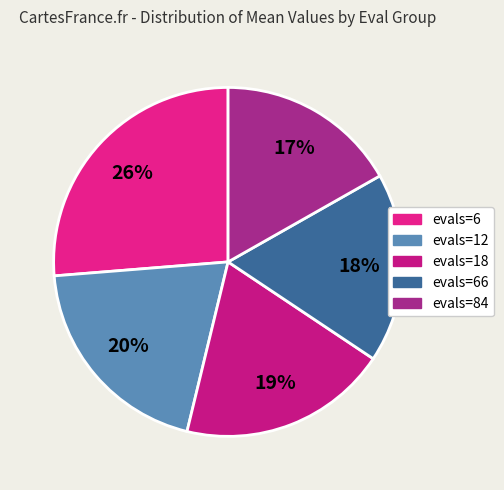

Count the number of slices in the pie.

5